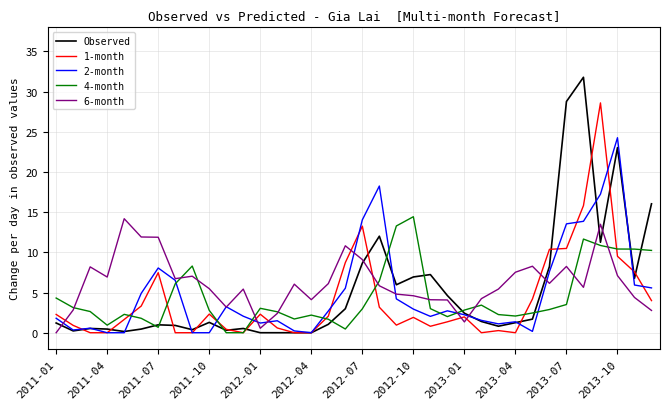

Which series has the largest range (max minus min)?

Observed